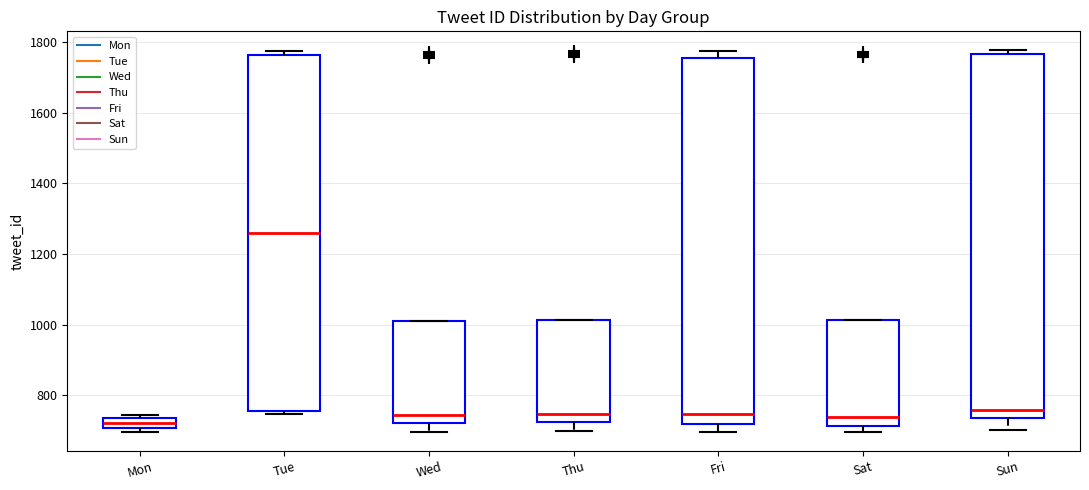

Where is the lower edge of the box for Wed on the y-axis? The values are not printed on the chart, so give them approximately, as read against the axis.

720